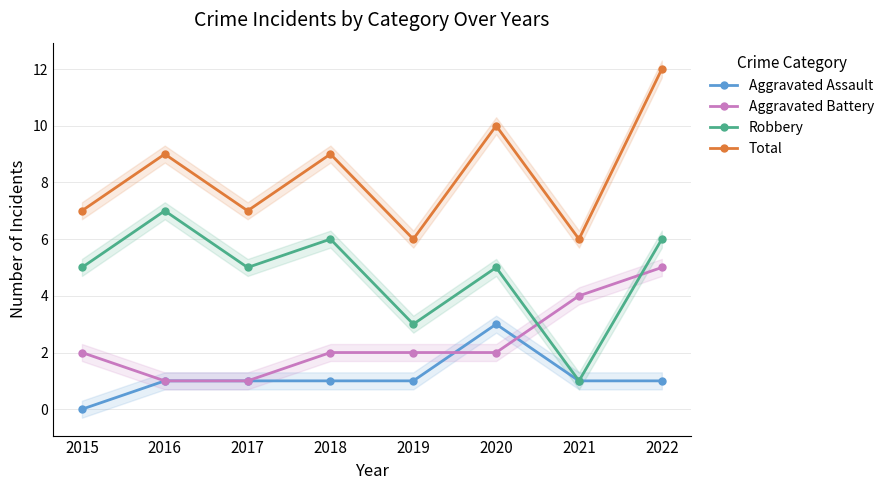

How many categories are shown in the chart?

8